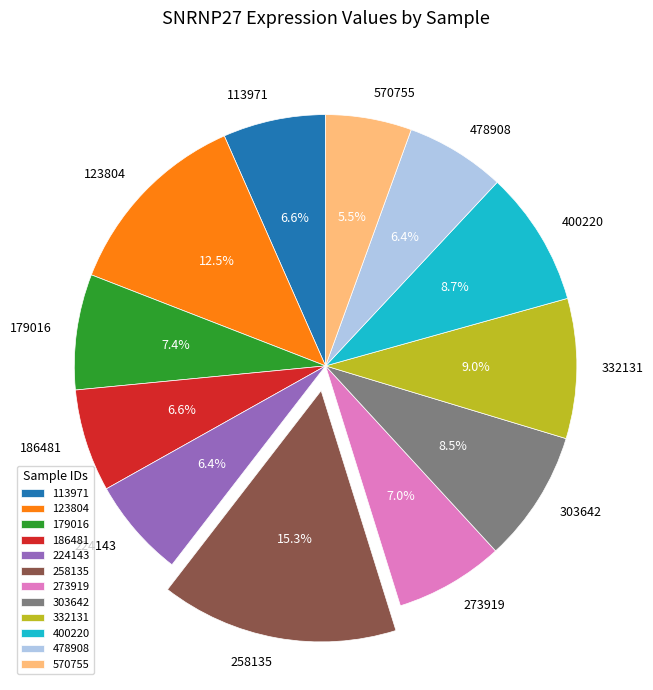

Is there any slice that represents more than half of the pie?

No